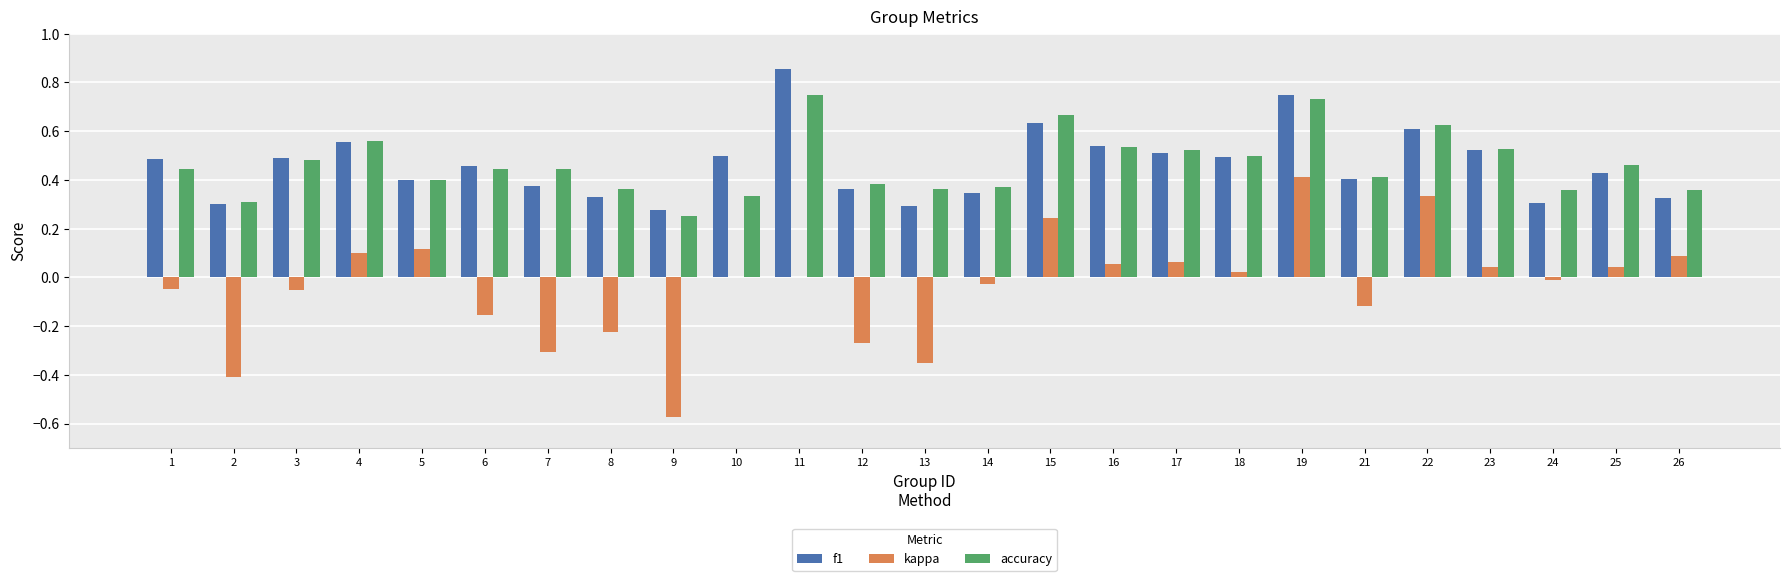

What are all the series names shown in the legend?

f1, kappa, accuracy